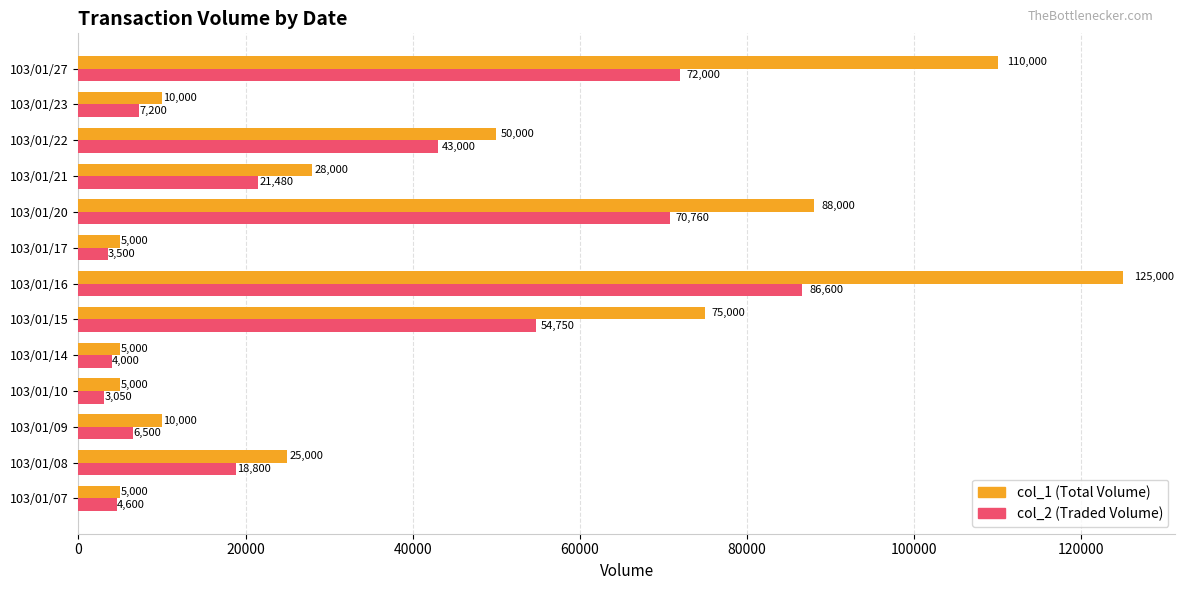

At how many categories does at least one series exceed 54778?

4